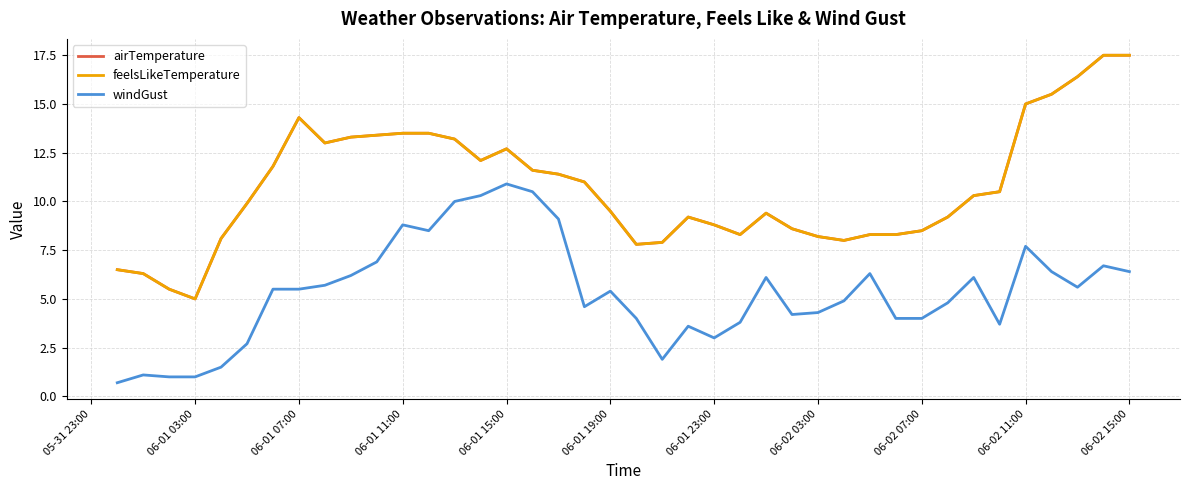

How many lines are shown in the chart?

3